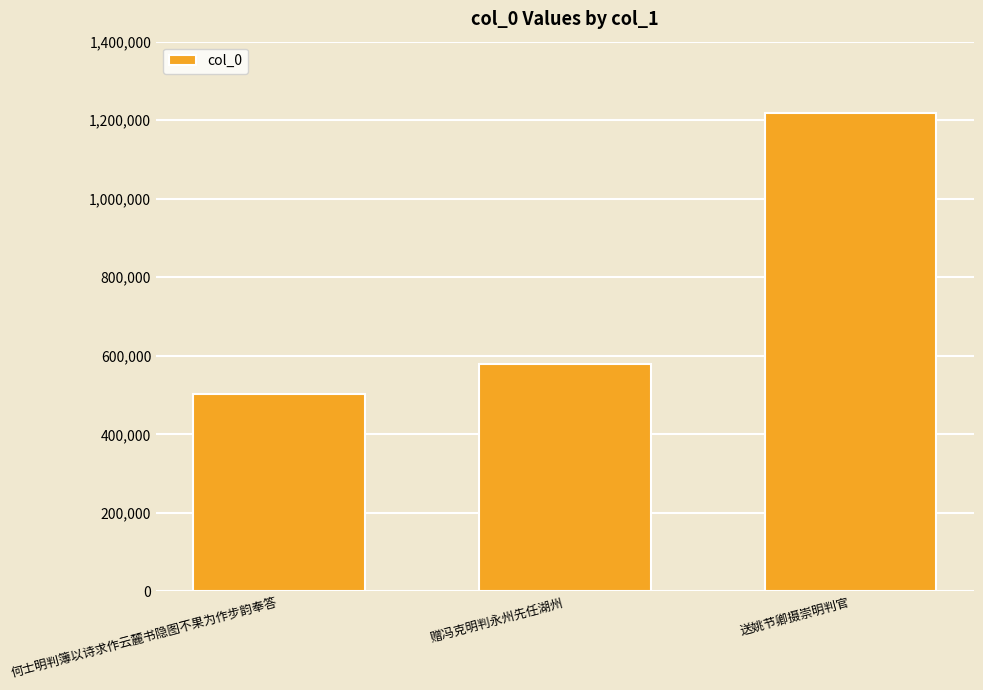

What value does the data have at 送姚节卿摄崇明判官, to the nearest 50?

1219000